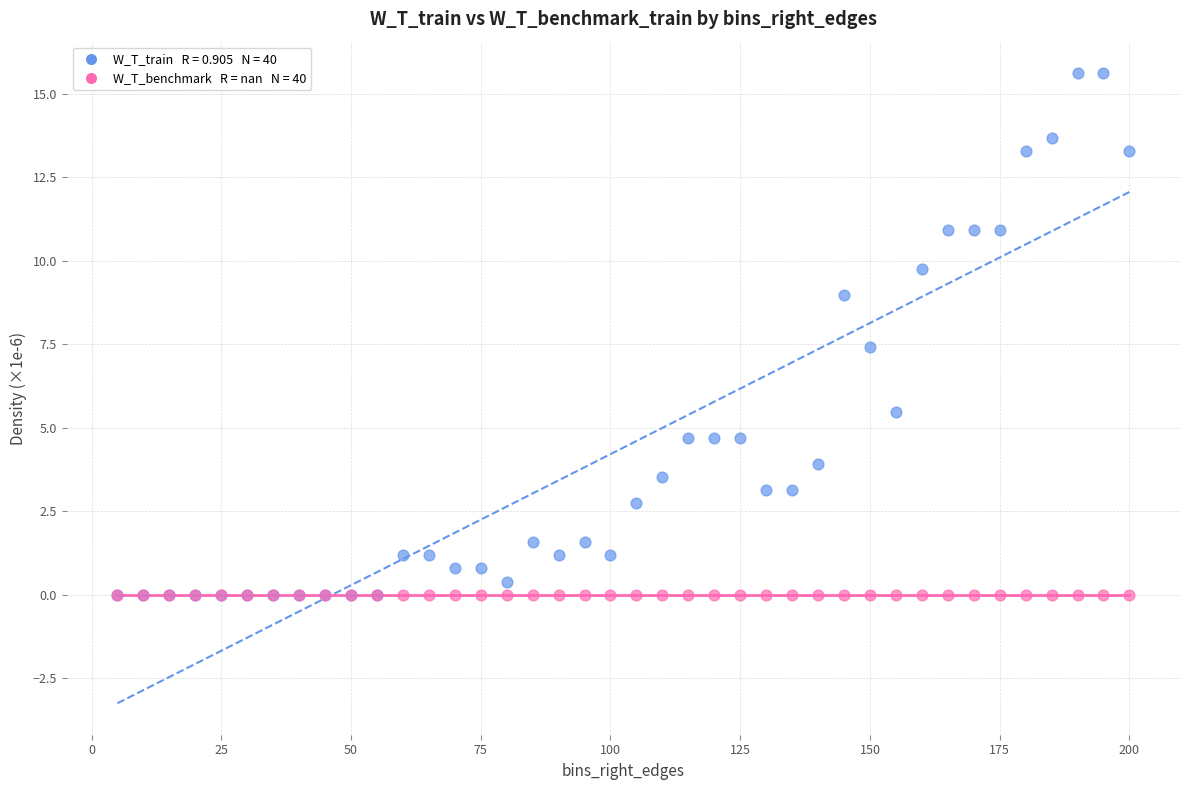

Across all series, what Y value is closest to 7?

7.4